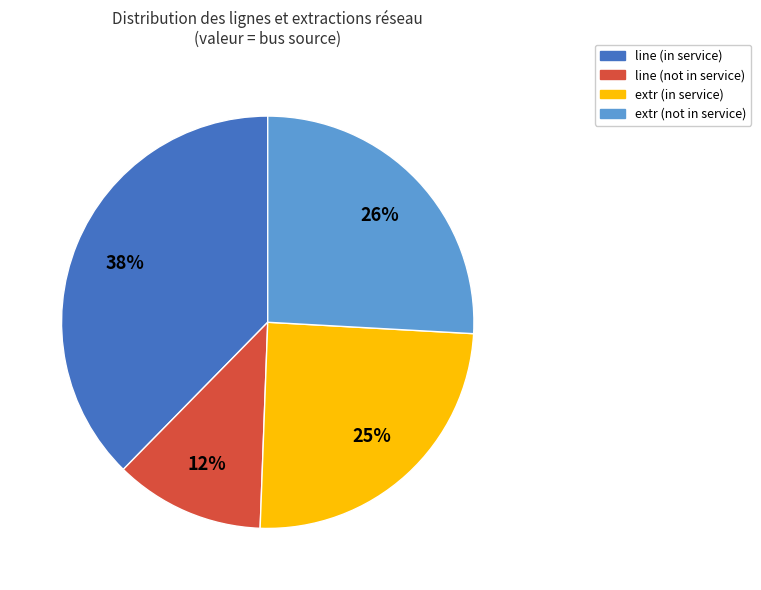

Do line (in service) and line (not in service) together represent more than half of the pie?

No